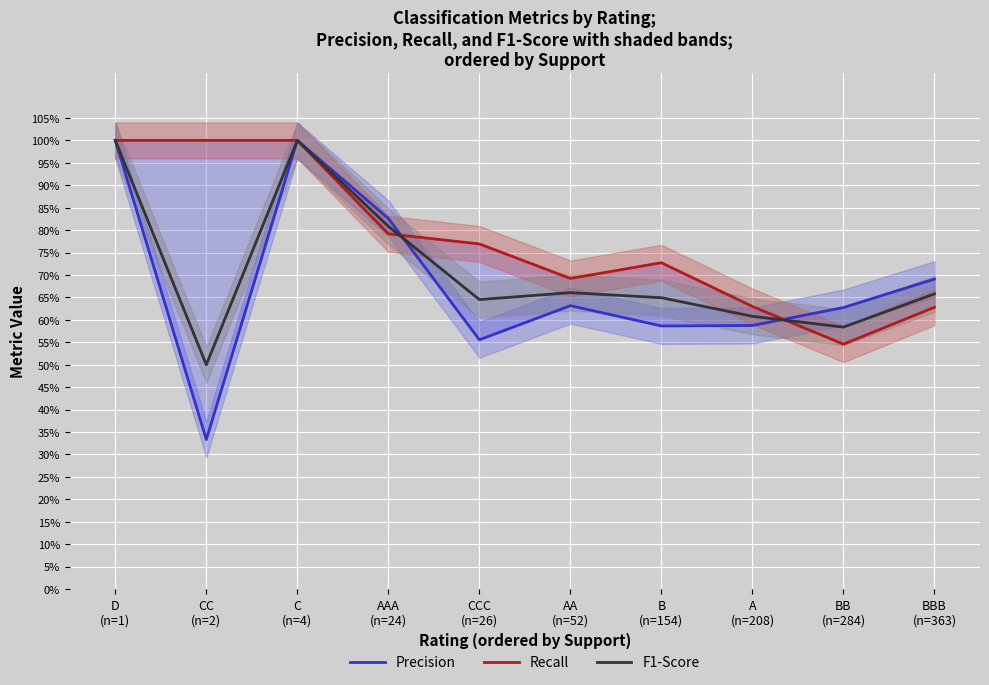

How many interior local valleys does the Recall series have?

2